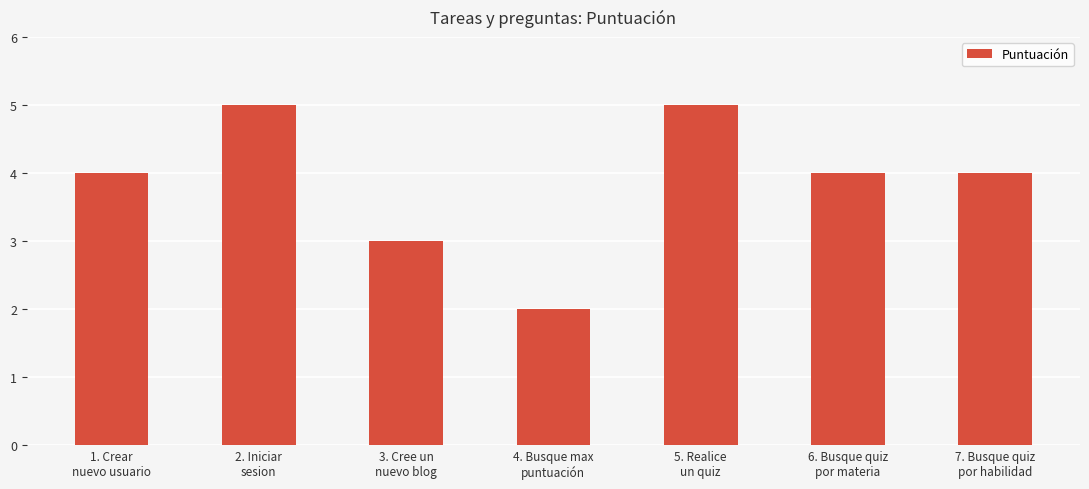

What is the sum of the values at 2. Iniciar
sesion and 3. Cree un
nuevo blog?

8